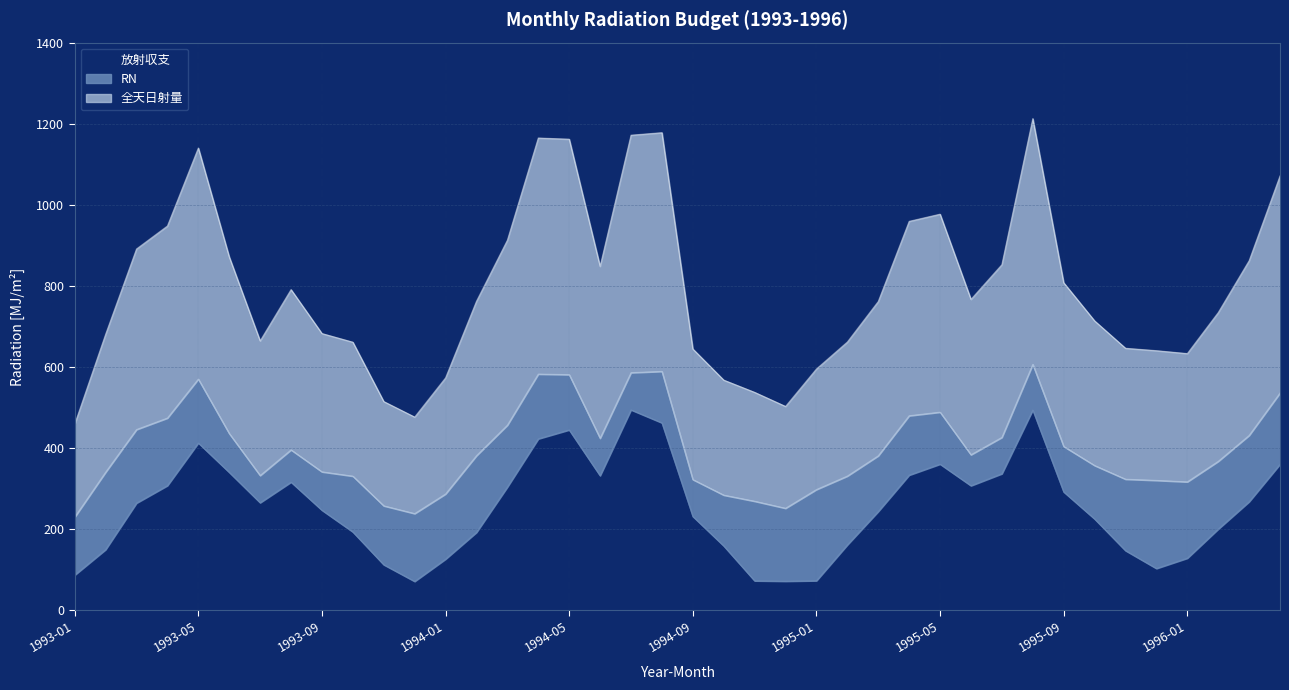

List the labels in order of 全天日射量 value, smallest first.

1993-01, 1993-12, 1994-12, 1993-11, 1994-11, 1994-10, 1994-01, 1995-01, 1996-01, 1995-12, 1994-09, 1995-11, 1993-10, 1995-02, 1993-07, 1993-02, 1993-09, 1995-10, 1996-02, 1995-03, 1994-02, 1995-06, 1993-08, 1995-09, 1994-06, 1995-07, 1996-03, 1993-06, 1993-03, 1994-03, 1993-04, 1995-04, 1995-05, 1996-04, 1993-05, 1994-05, 1994-04, 1994-07, 1994-08, 1995-08